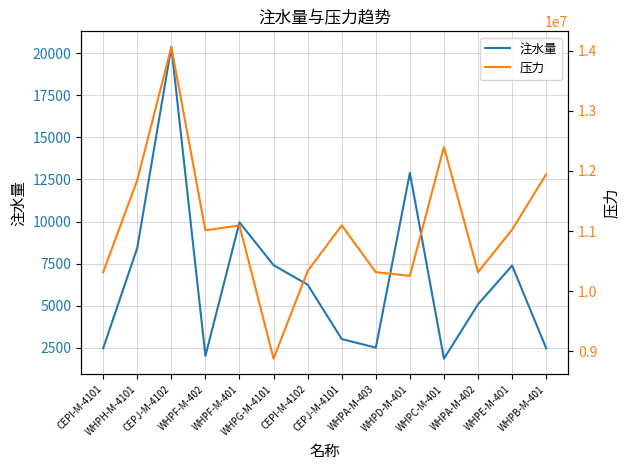

At how many categories does at least one series exceed 4611664?

14